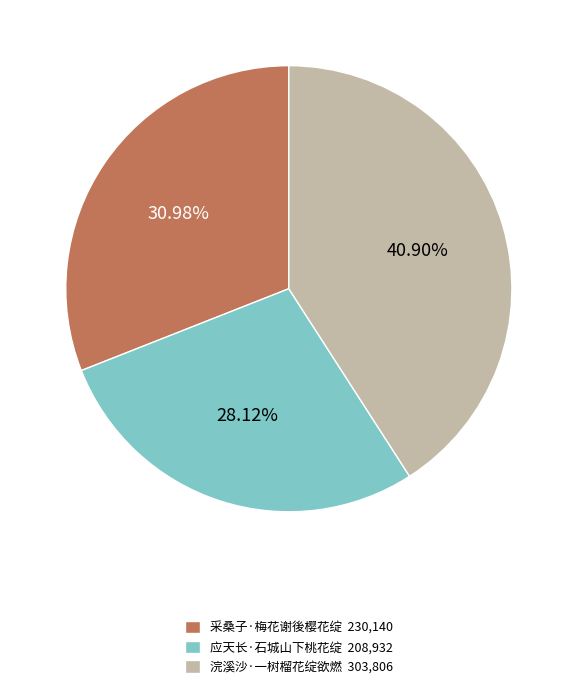

Combined, what portion of the pie is 应天长·石城山下桃花绽 and 浣溪沙·一树榴花绽欲燃?

69.0%